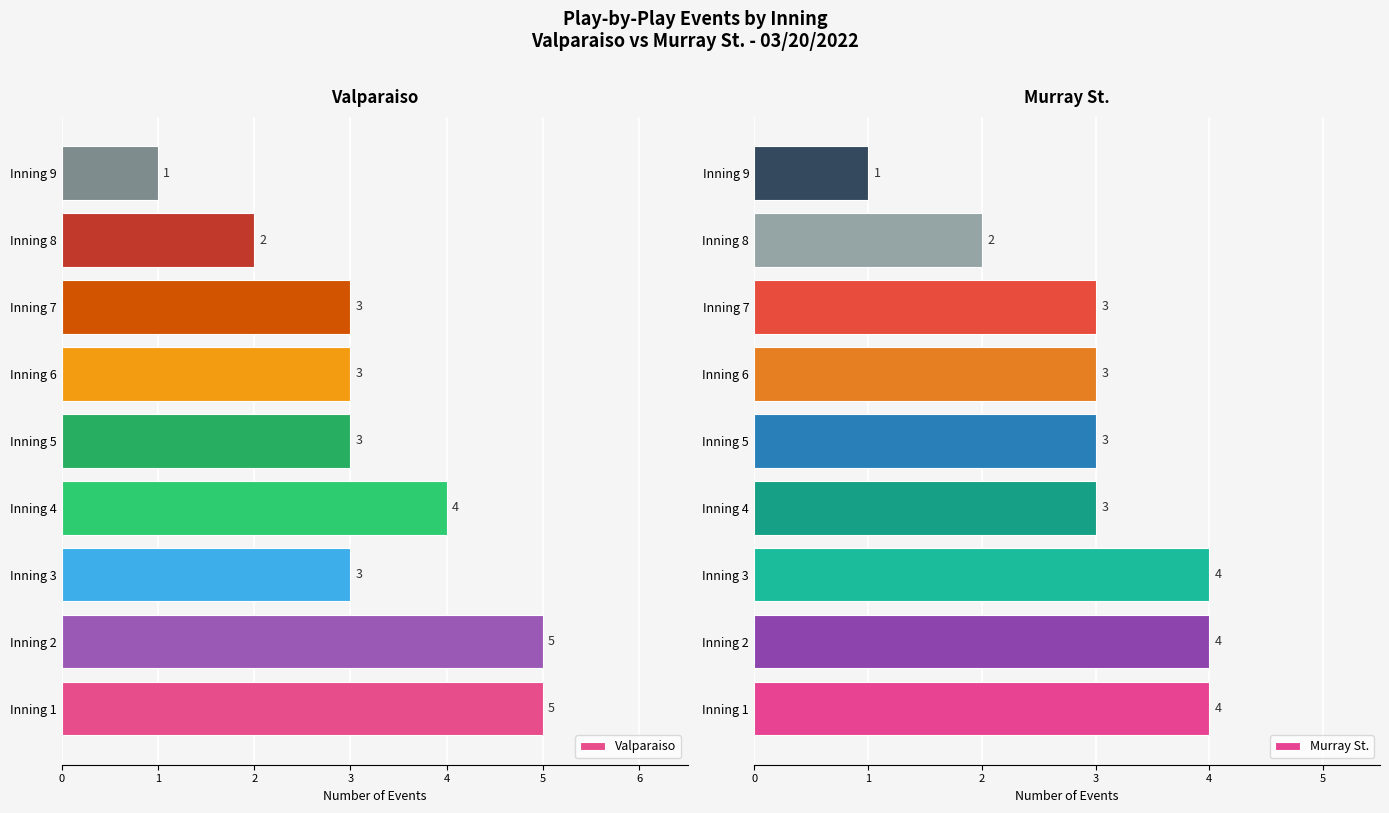

What is the average value of the Murray St. series?

3